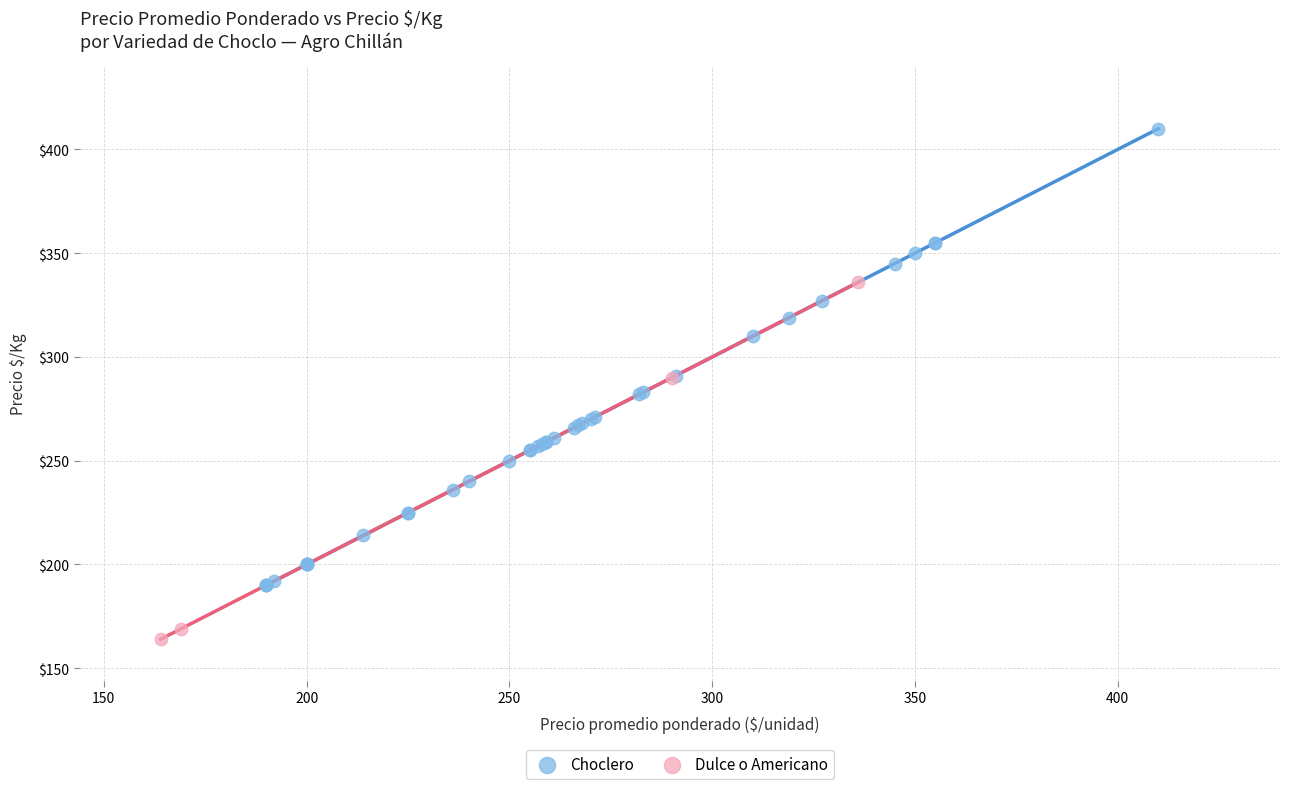

Which series has the largest Y range (max minus min)?

Choclero